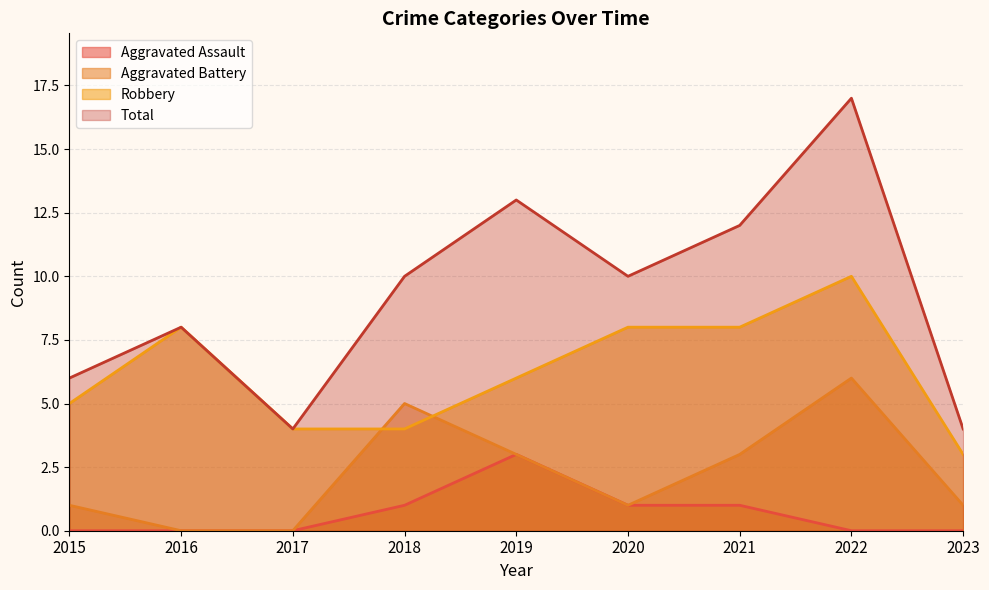

At which category does the chart reach its minimum across all series?

2015